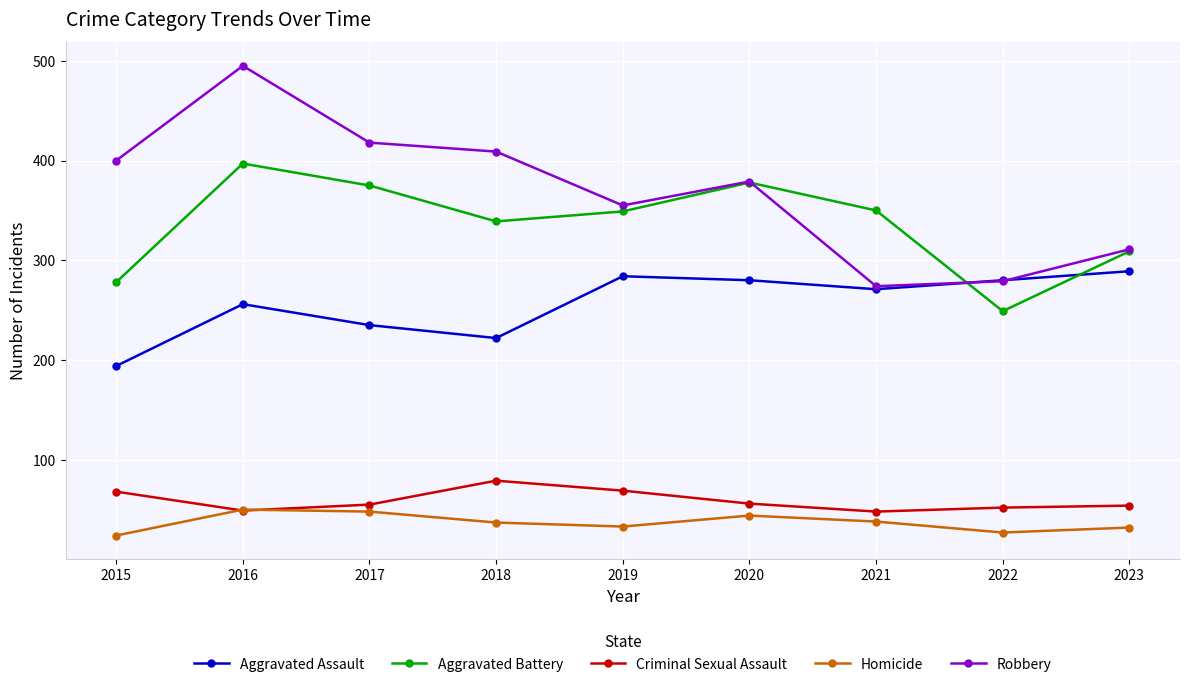

What is the value of the Robbery point at the 4th from the left?

409